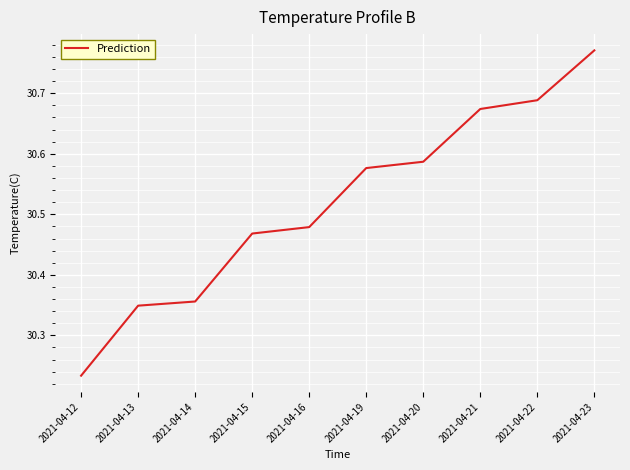

At which label is the value closest to 30?

2021-04-12